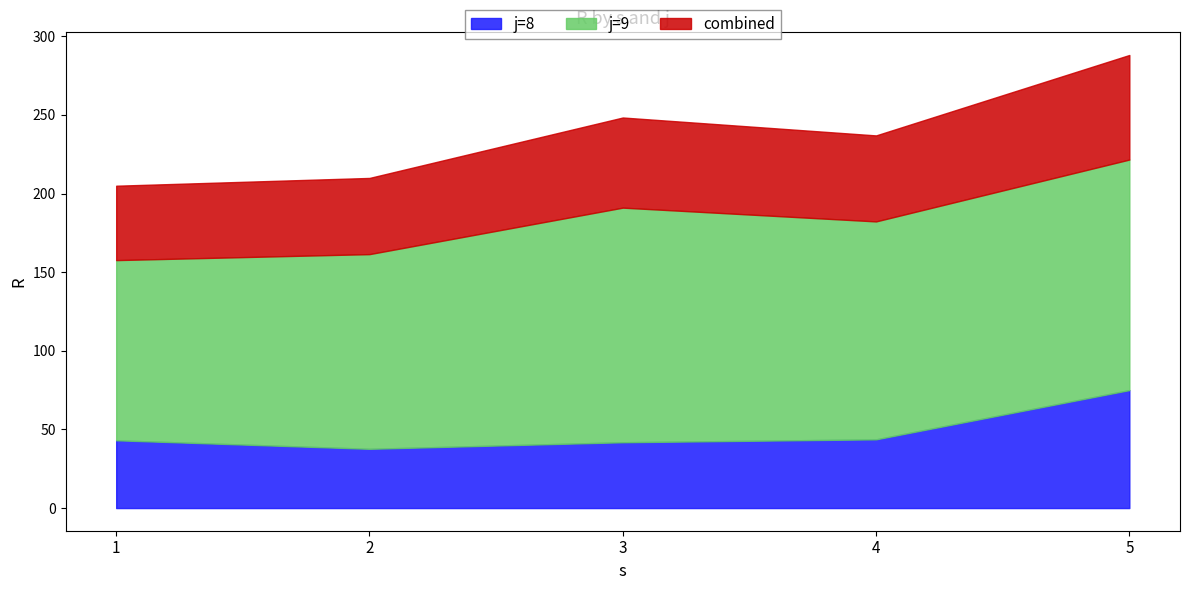

Which category has the lowest value across all series?

2